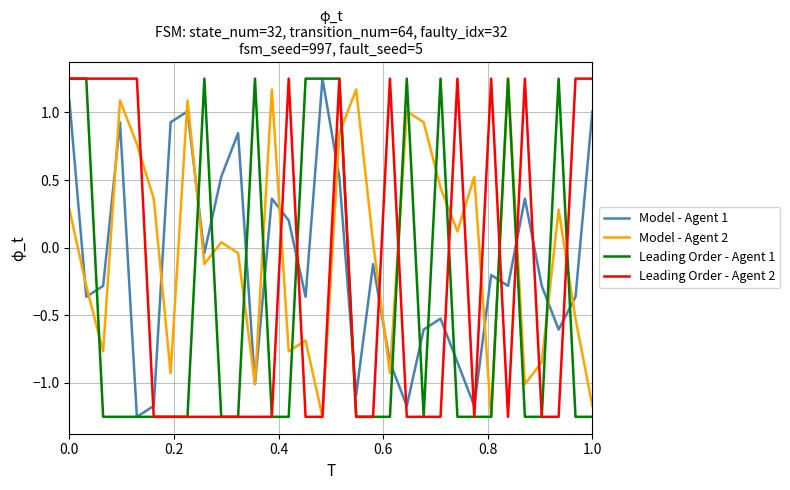

List the series in order of their overall mean, lowest first.

Leading Order - Agent 1, Leading Order - Agent 2, Model - Agent 1, Model - Agent 2